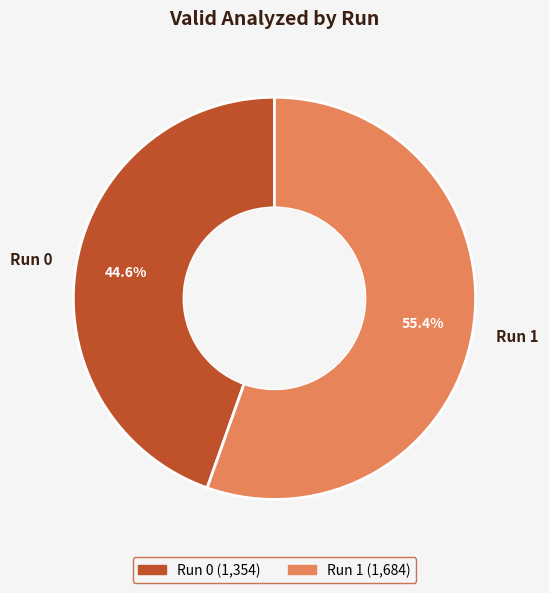

What percentage do Run 1 and Run 0 together represent?

100.0%